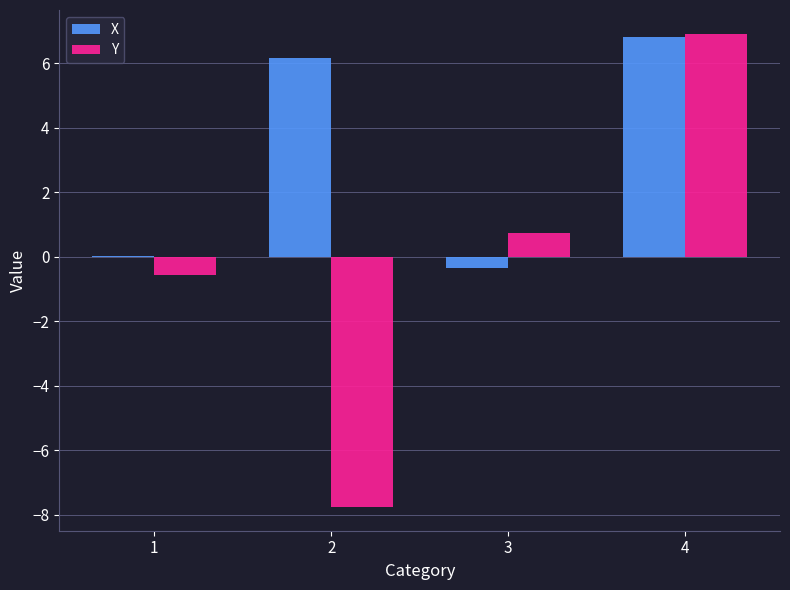

What is the total value across all series at 2?

-1.6